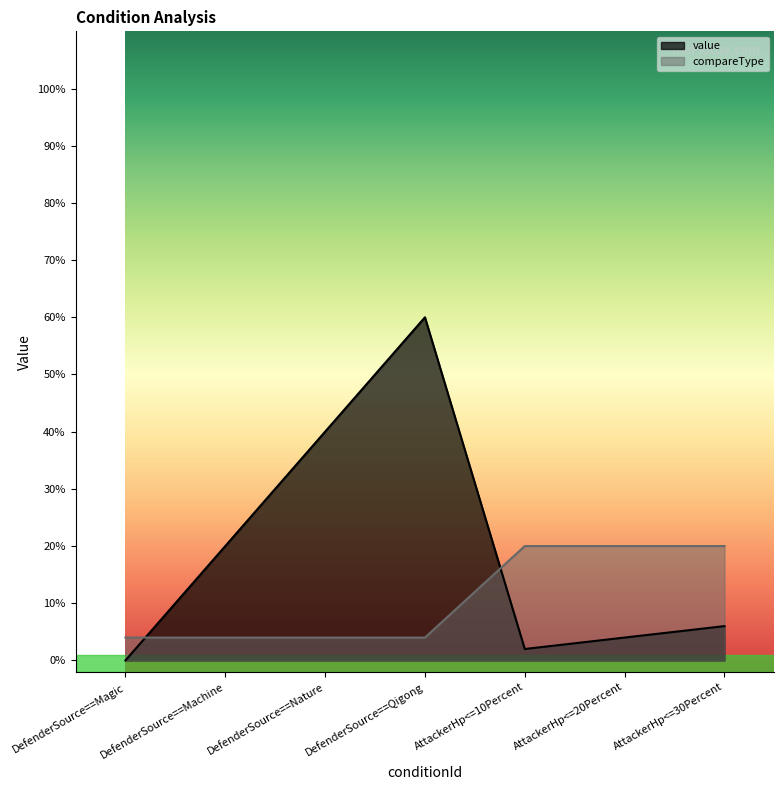

Does the chart display data point markers on the line(s)?

No